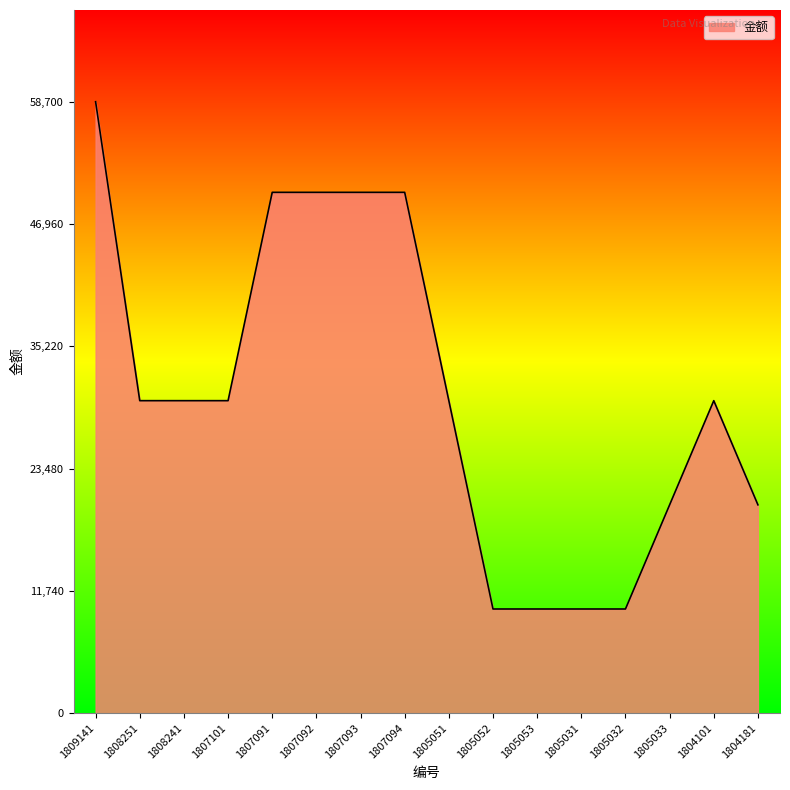

How many categories are shown in the chart?

16